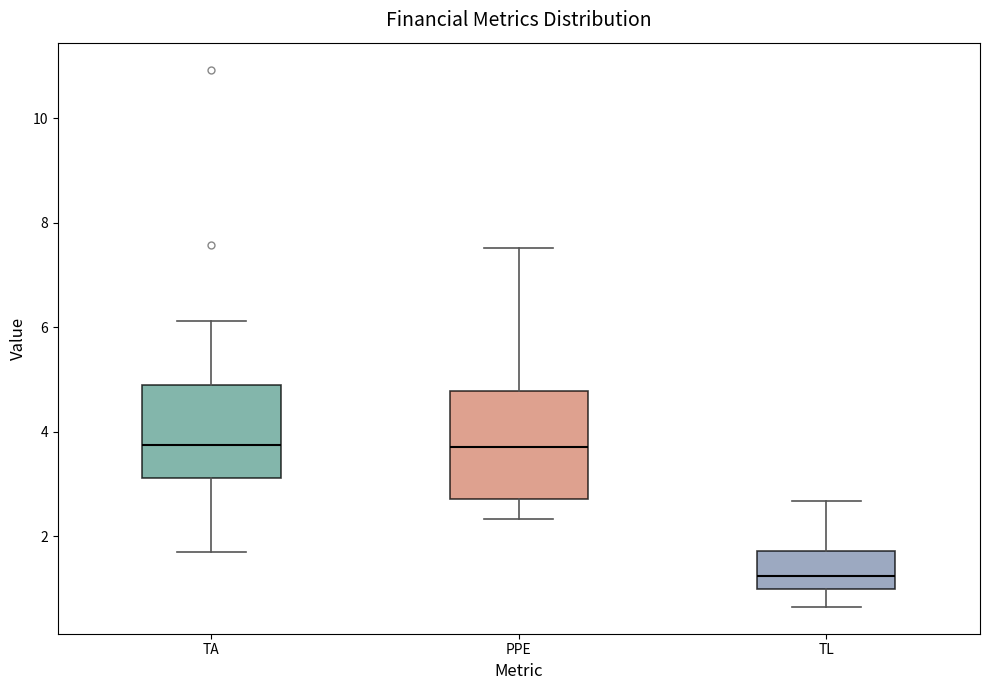

Comparing the boxes themselves (not the whiskers), which one is the tallest?

PPE